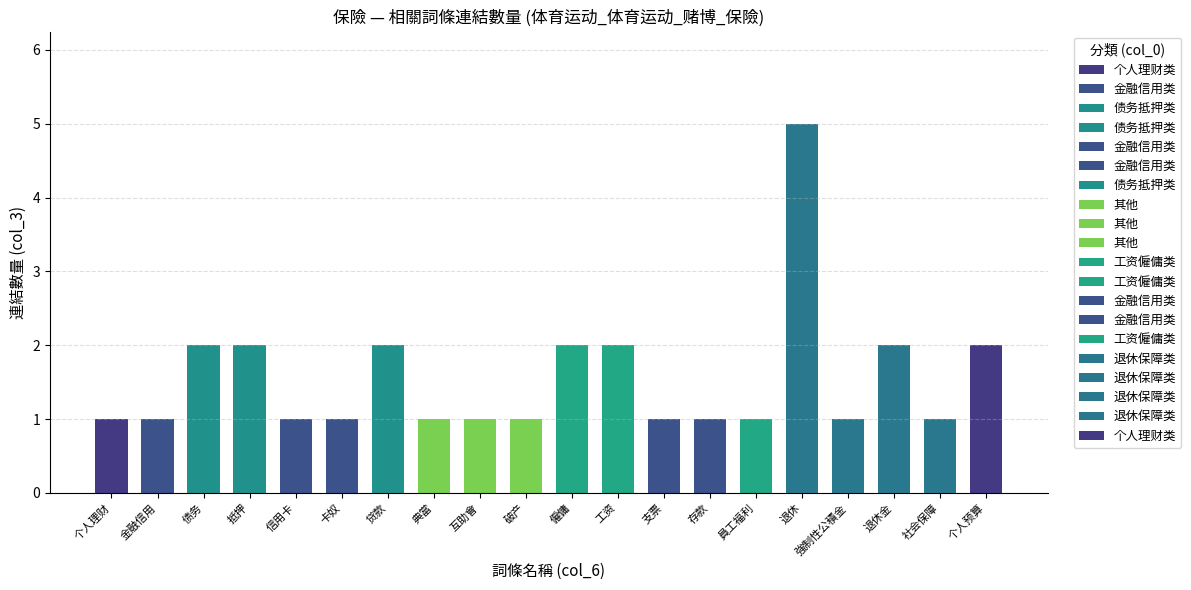

Between 退休金 and 破产, which is larger?

退休金